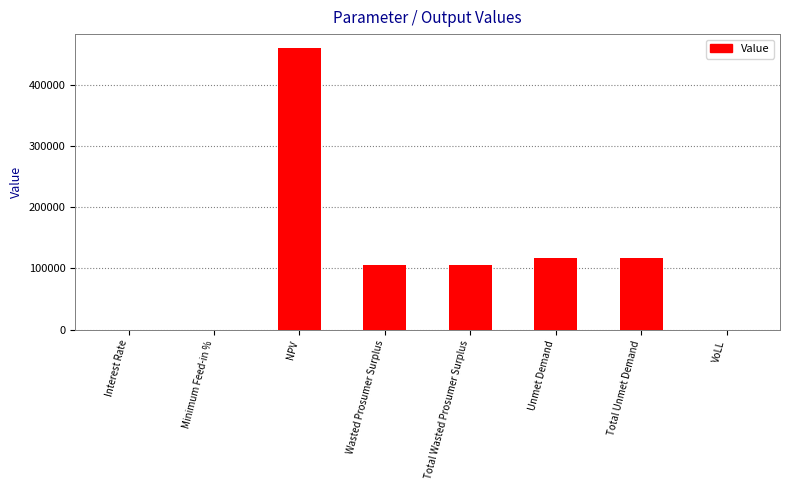

What is the sum of the values at NPV and Wasted Prosumer Surplus?

565847.0